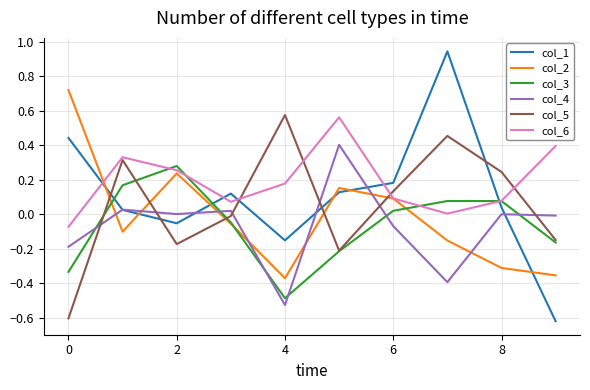

True or false: col_2 and col_5 intersect in this chart.

True